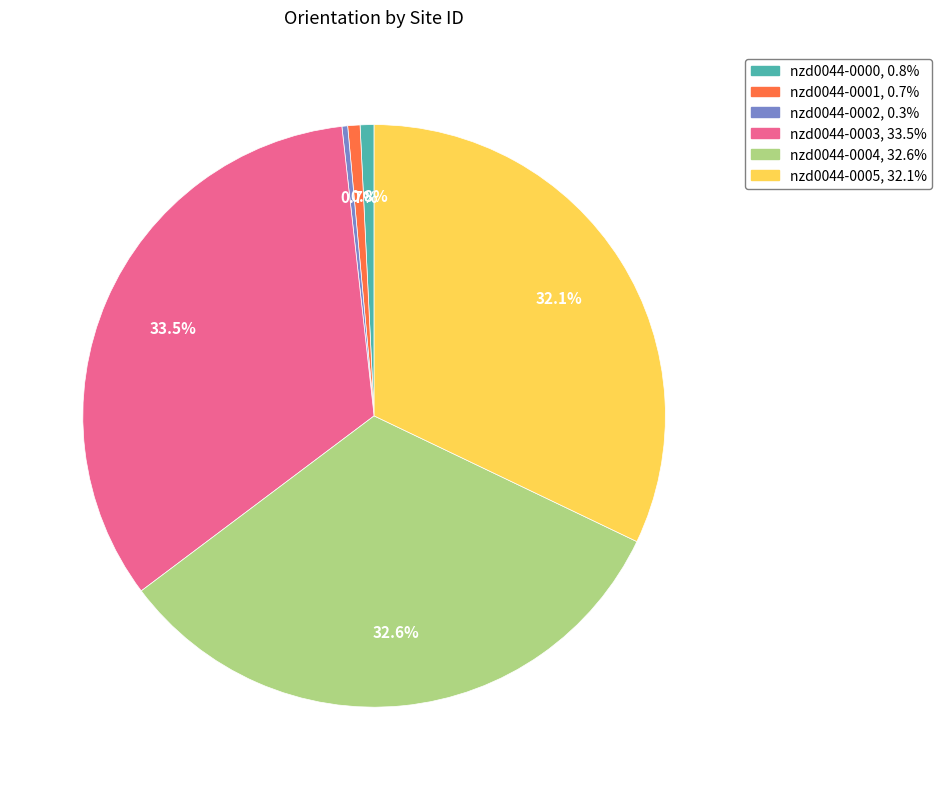

What is the largest slice in the pie chart?

nzd0044-0003